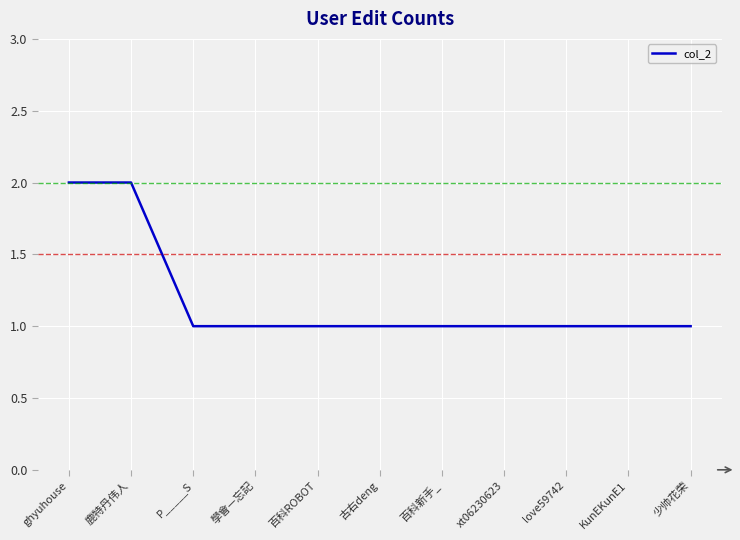

The chart shows a value of 1 at KunEKunE1. True or false?

True